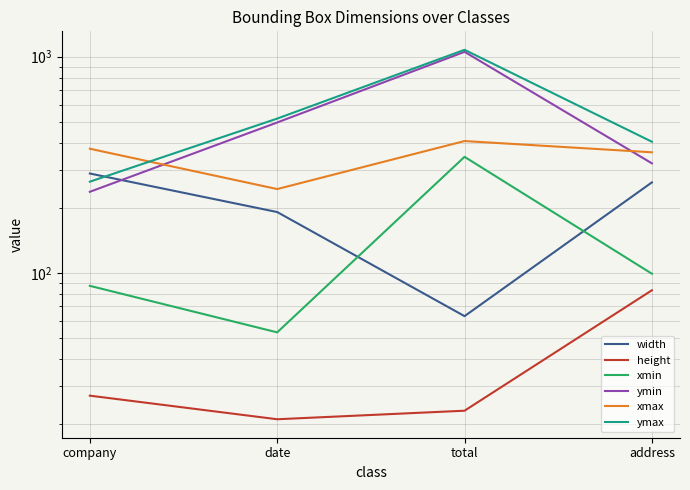

After their last crossing, which series has the higher values: ymin or width?

ymin